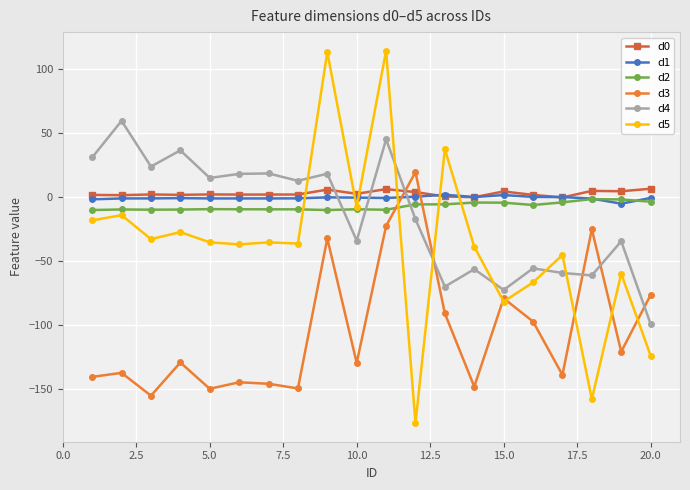

What is the difference between the maximum and minimum values in the d5 series?

290.8